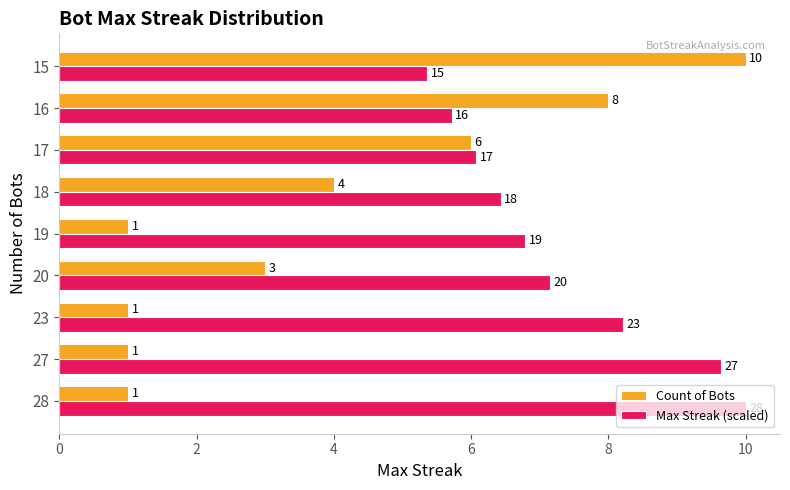

Count the Count of Bots values in the range 1 to 6.

7